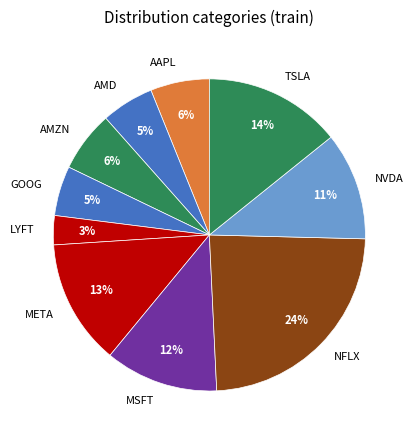

To the nearest percent, what is the difference between the LYFT and TSLA slice percentages?

11%